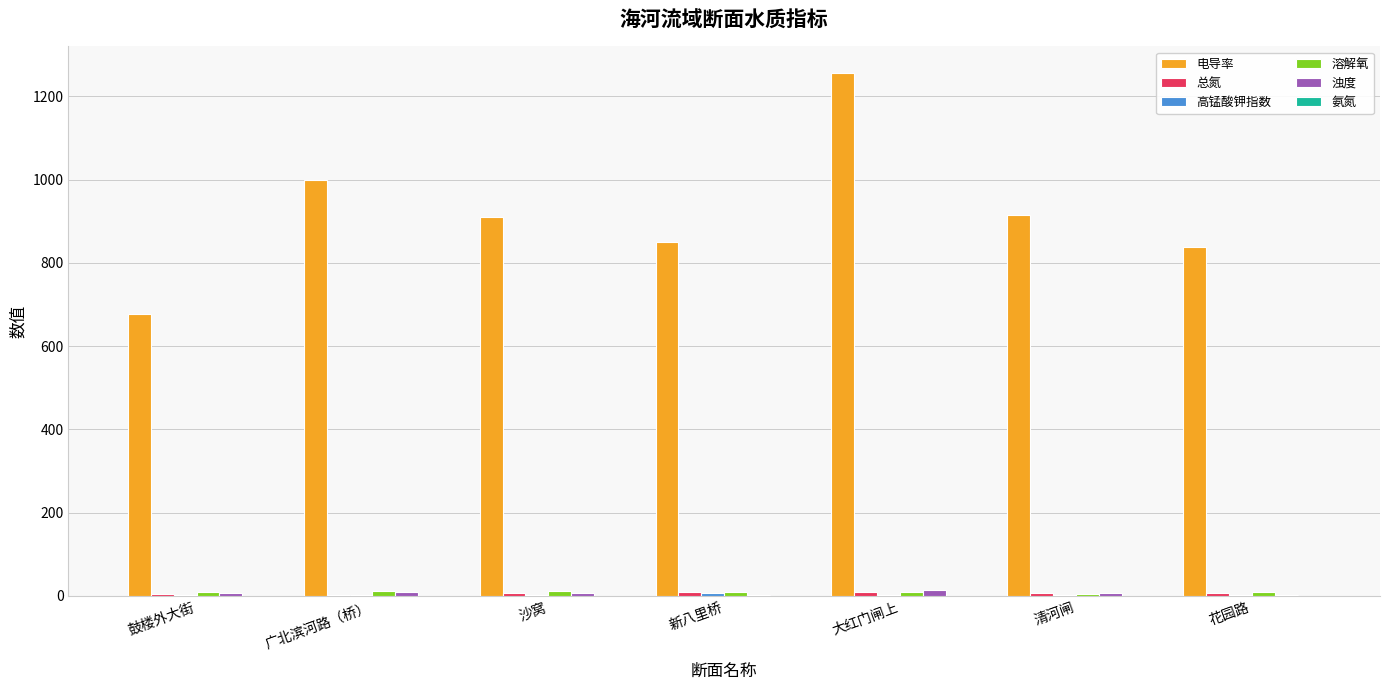

What is the greatest value displayed?

1257.2